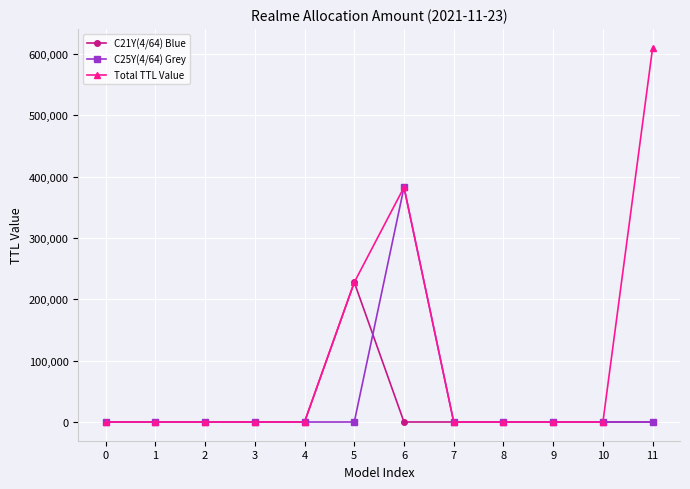

List the series in order of their peak value, highest first.

Total TTL Value, C25Y(4/64) Grey, C21Y(4/64) Blue